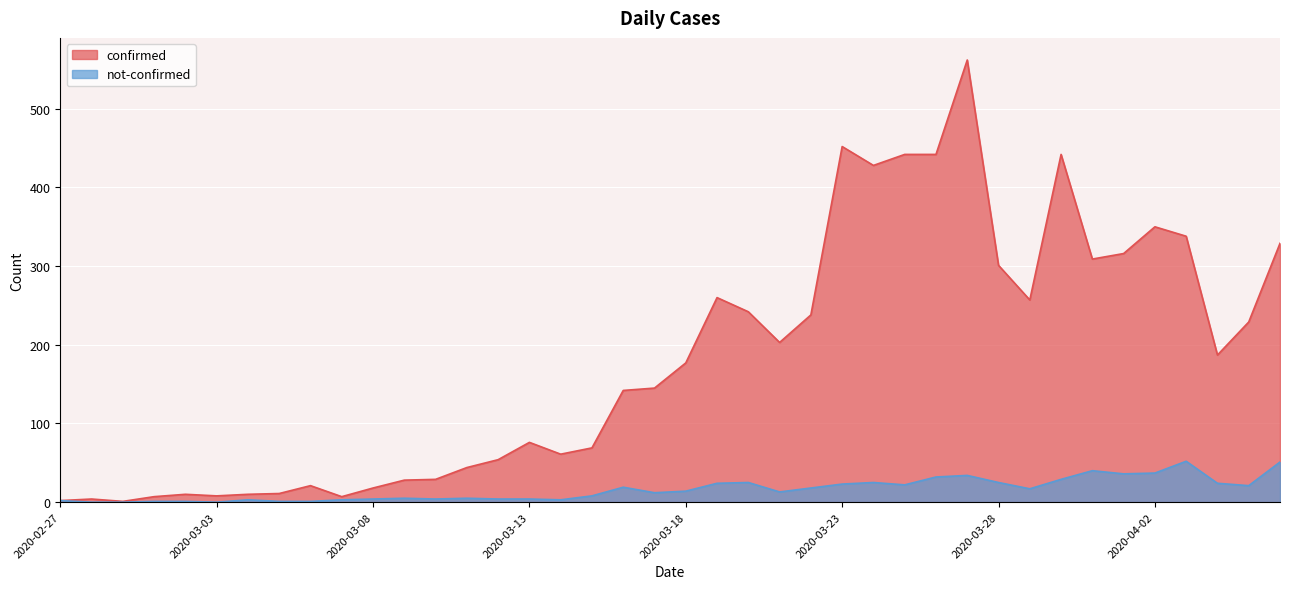

In not-confirmed, how many points are lower than both neighbors (excluding endpoints)?

9